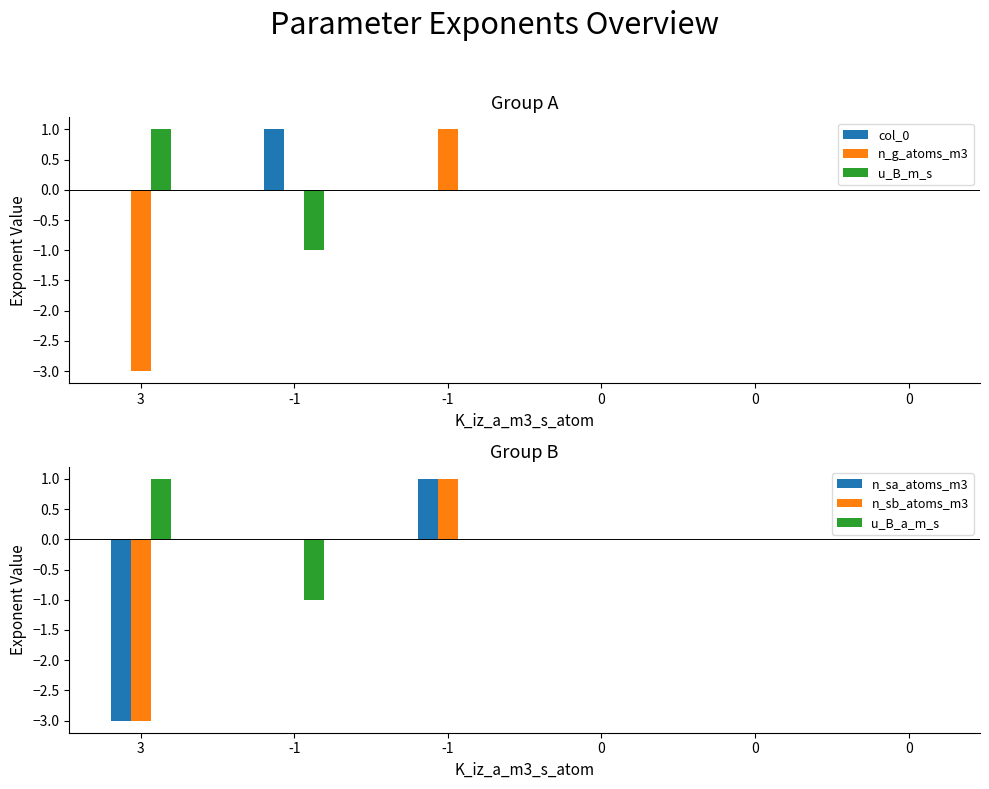

Which series has the widest spread of values?

n_g_atoms_m3